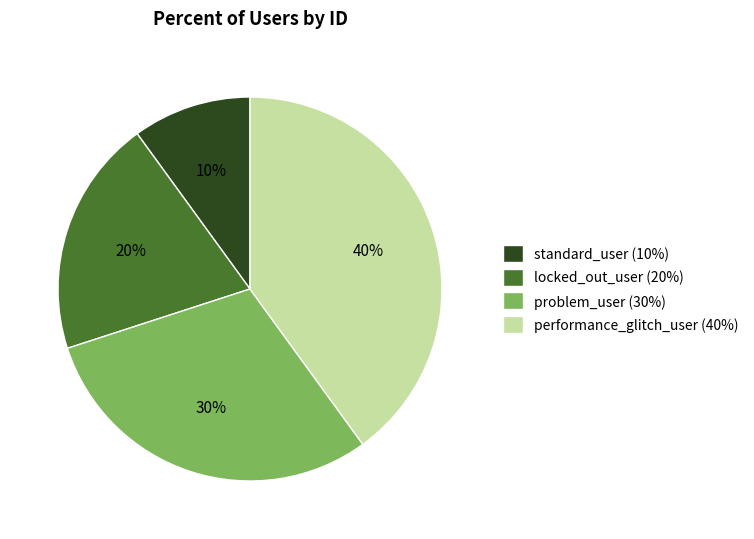

Rank the categories by value from highest to lowest.

performance_glitch_user, problem_user, locked_out_user, standard_user